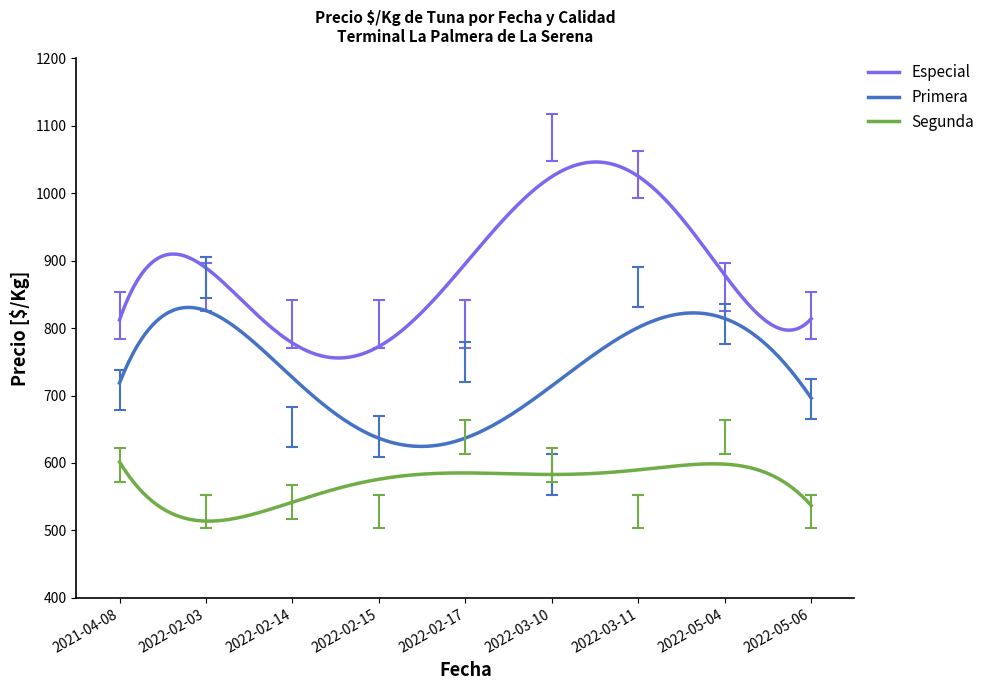

True or false: Primera and Segunda intersect in this chart.

False